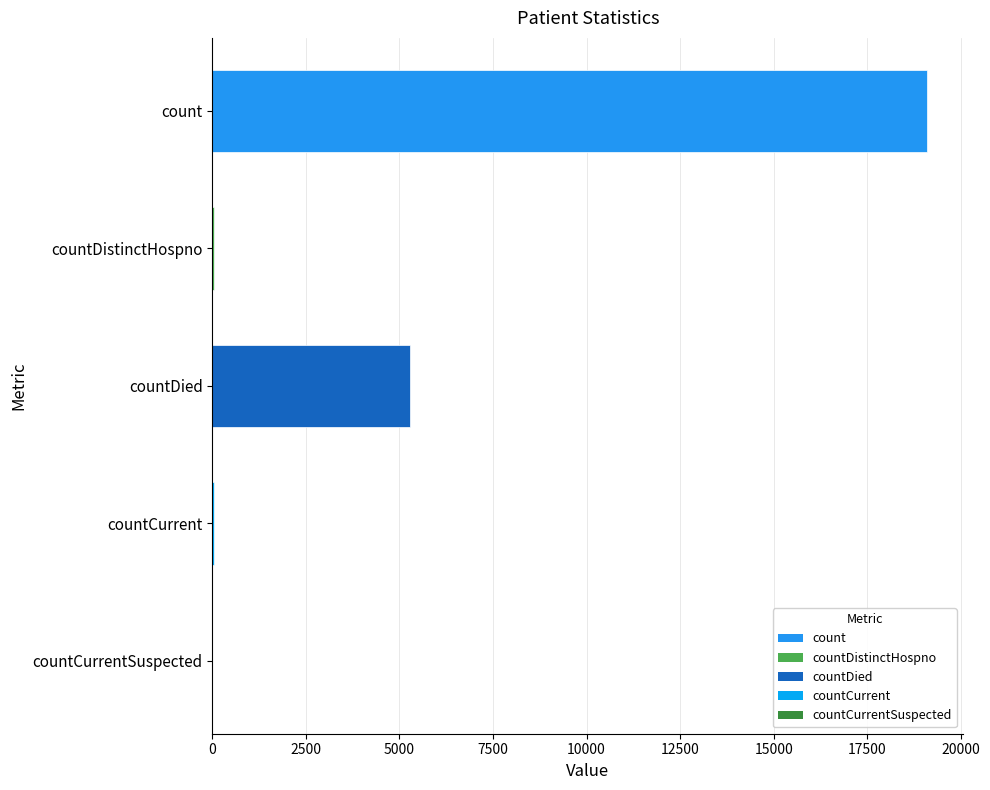

True or false: the data shows 6102 at countCurrentSuspected.

False